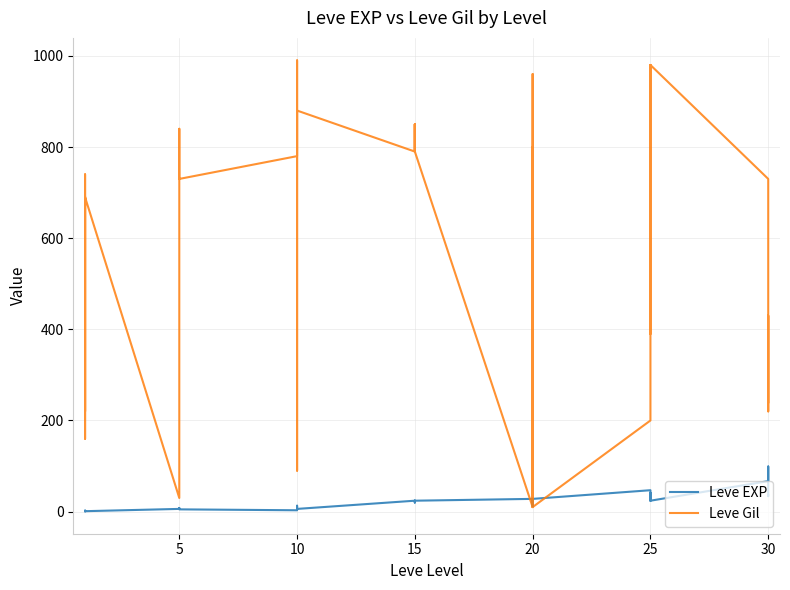

Which series has the largest range (max minus min)?

Leve Gil